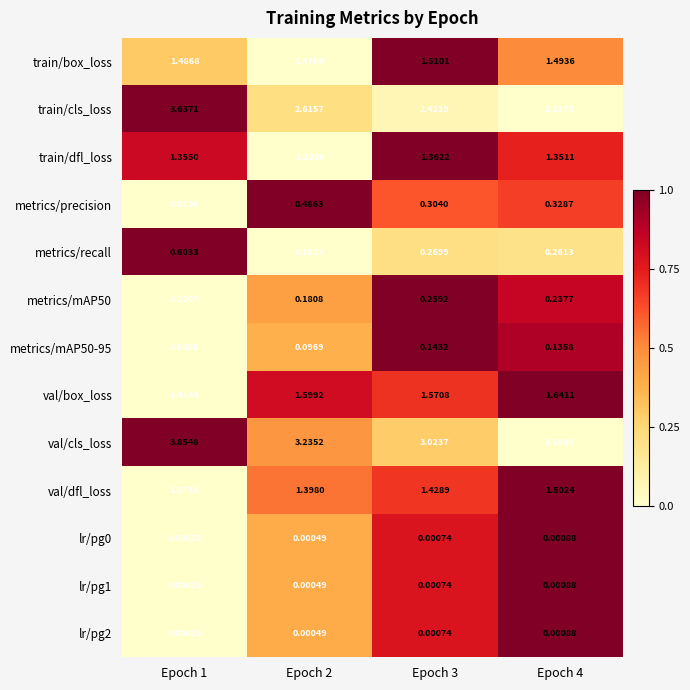

Which series changed the most between Epoch 2 and Epoch 3?

val/cls_loss